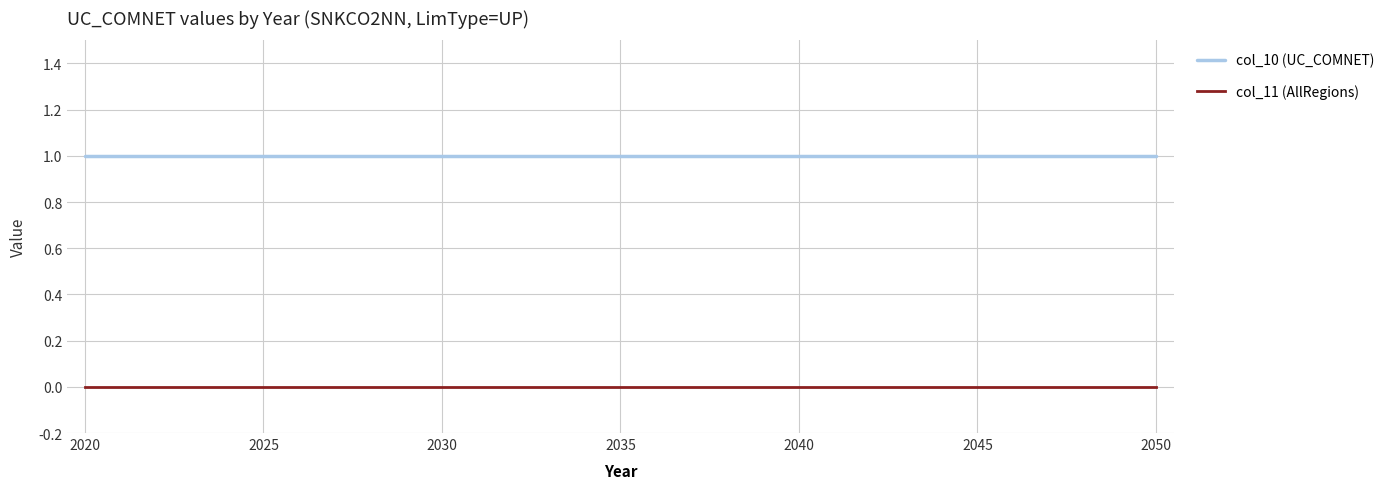

Which series has the largest total across all categories?

col_10 (UC_COMNET)